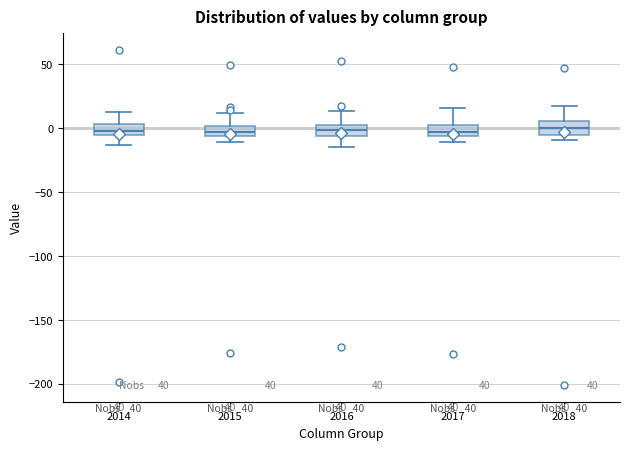

Reading left to right, read every box against the y-axis: the position of its median line, the range the box covers, and the ends of its whiskers. The values are not printed on the chart, so give them approximately, as read against the axis.

2014: median 0, box -5 to 5, whiskers -15 to 10
2015: median -5 (inside the box), box -5 to 0, whiskers -10 to 10
2016: median 0, box -5 to 5, whiskers -15 to 15
2017: median -5 (inside the box), box -5 to 5, whiskers -10 to 15
2018: median 0, box -5 to 5, whiskers -10 to 15